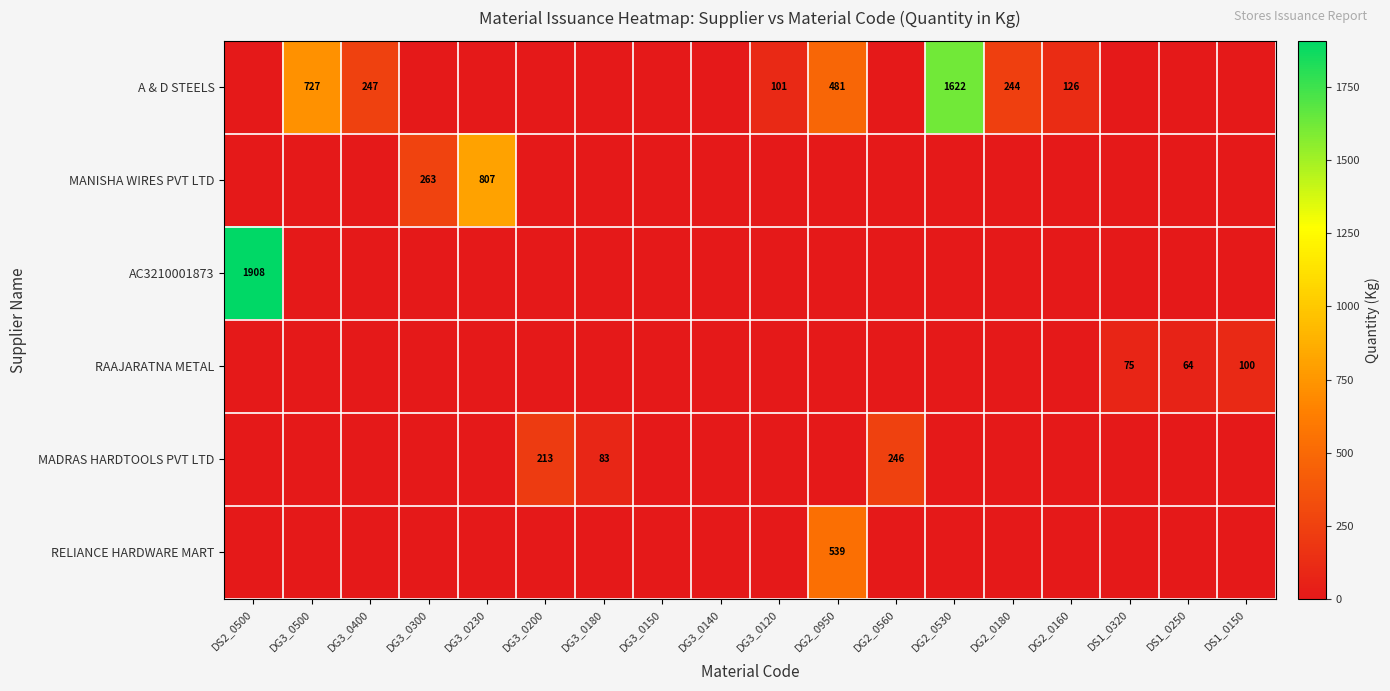

The A & D STEELS series shows 485 at DG2_0530. True or false?

False